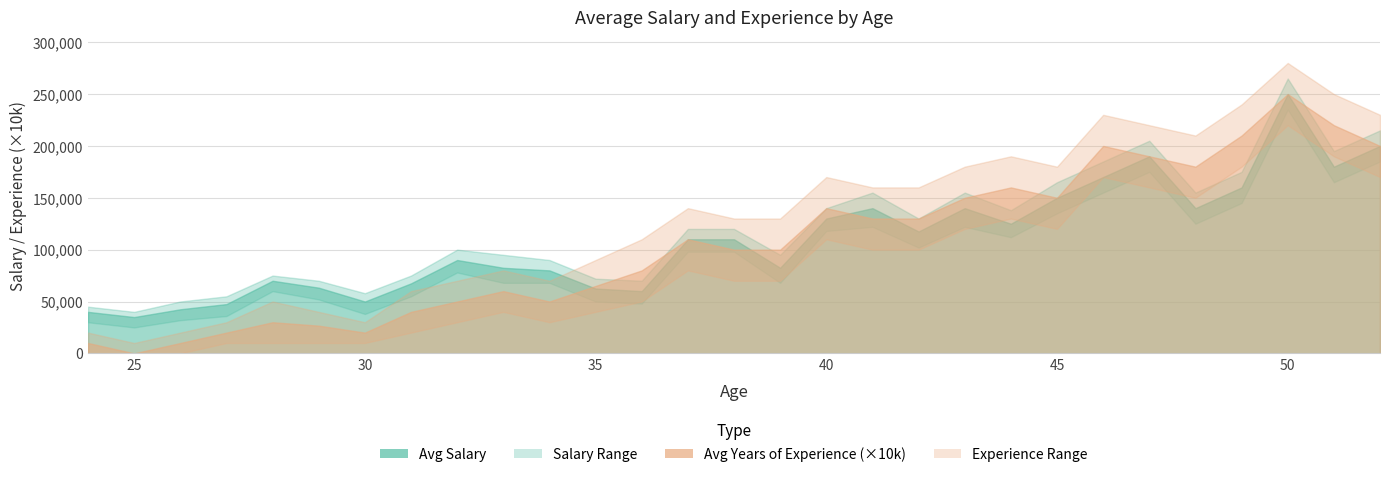

Is the value of Avg Years of Experience at 37 greater than the value of Avg Salary at 41?

No